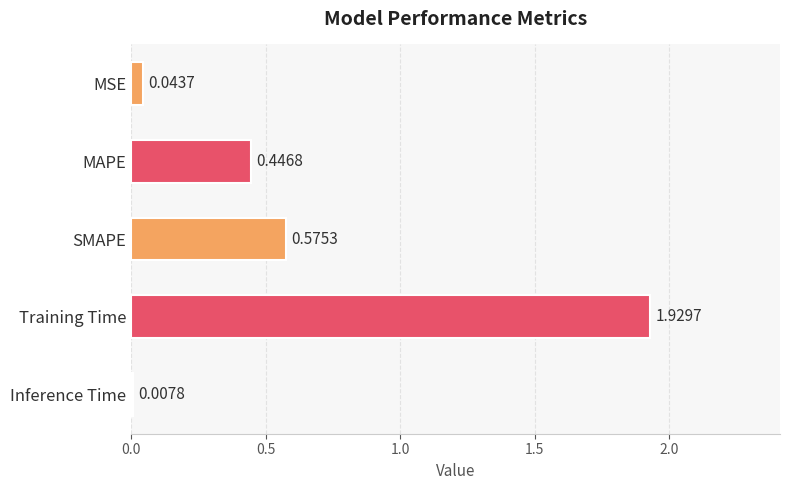

Rank the categories by value from lowest to highest.

Inference Time, MSE, MAPE, SMAPE, Training Time